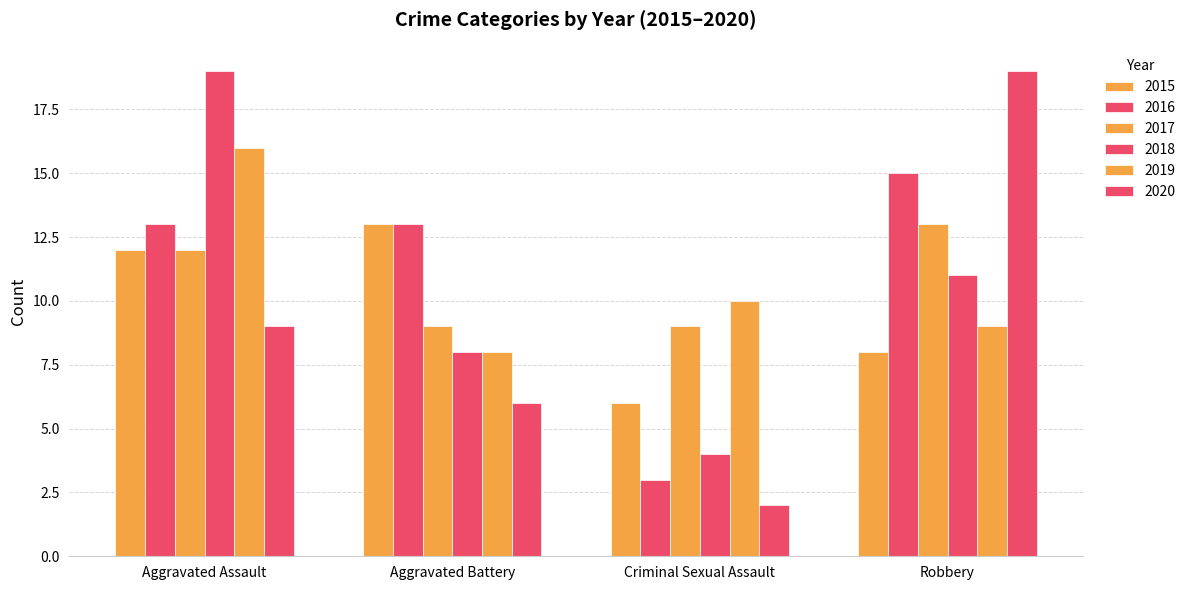

Which series changed the most between Aggravated Assault and Robbery?

2020